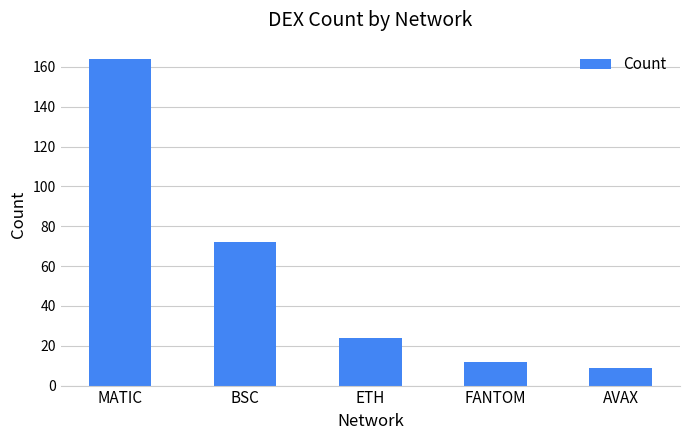

Reading right to left, extract all data points from this chart.

9	12	24	72	164